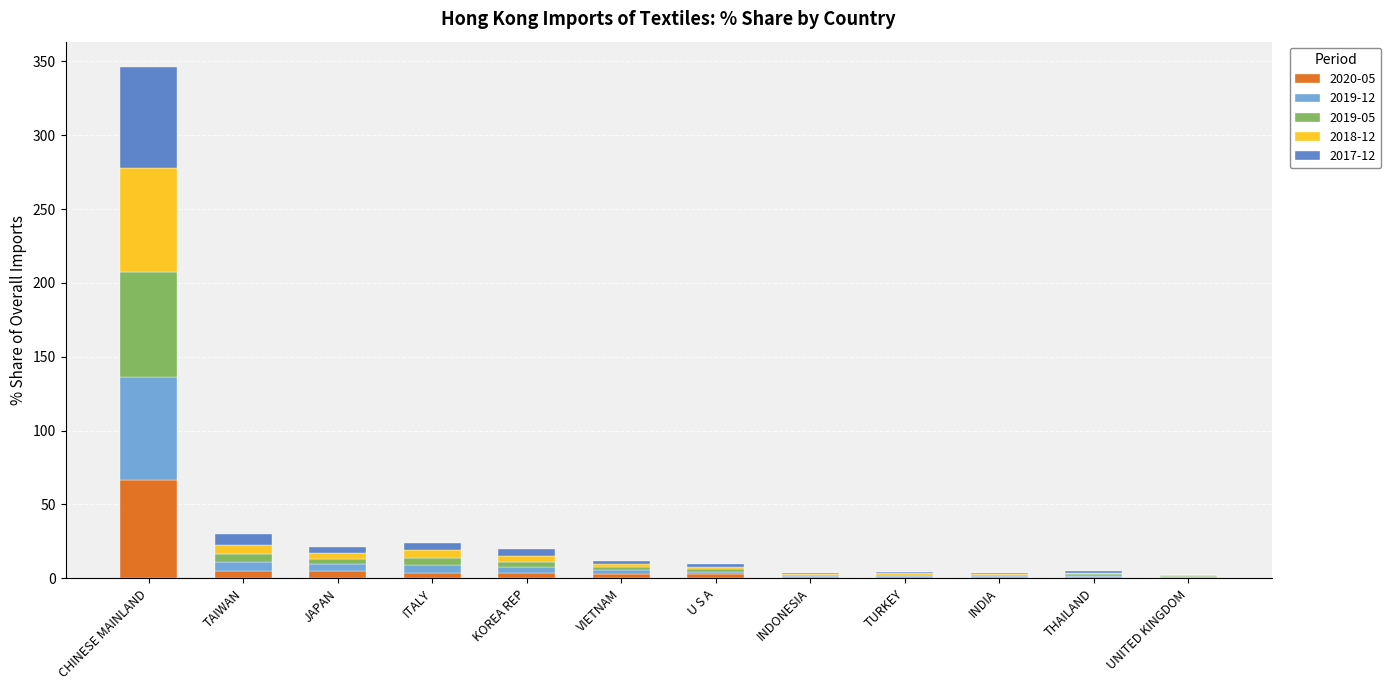

Are the bars grouped side by side (vs. stacked)?

No